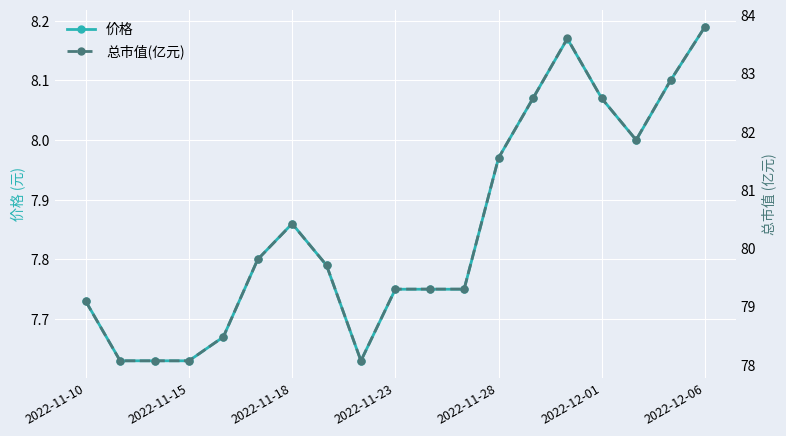

How many lines are shown in the chart?

2